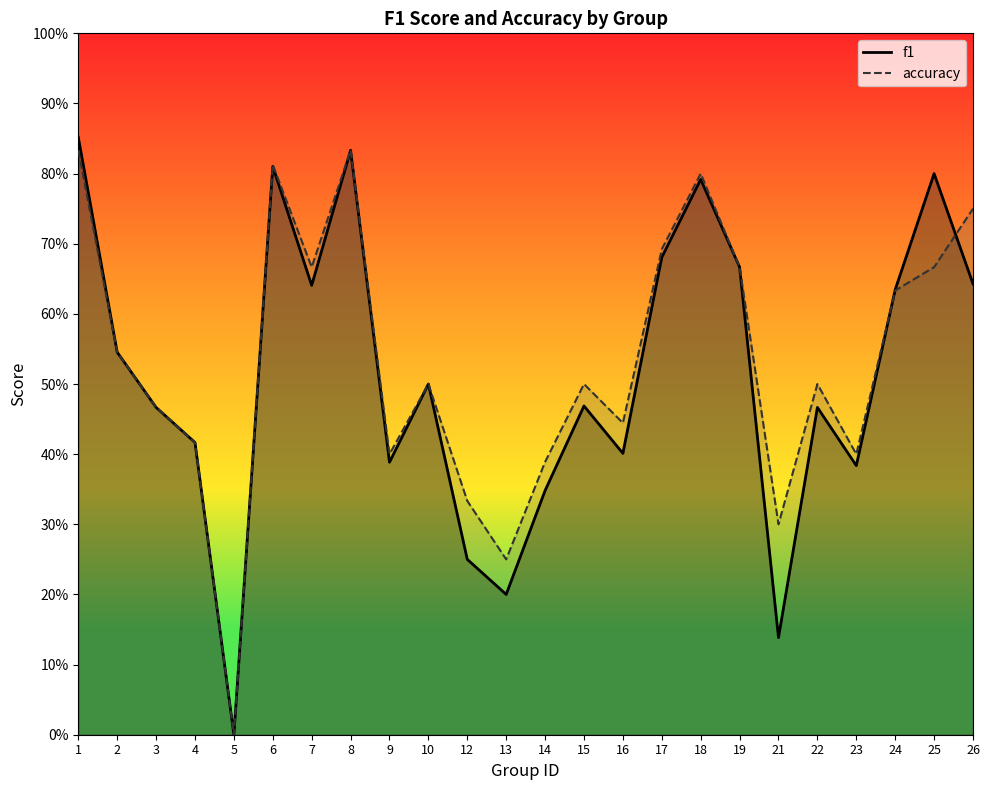

How many distinct data groups are displayed?

2